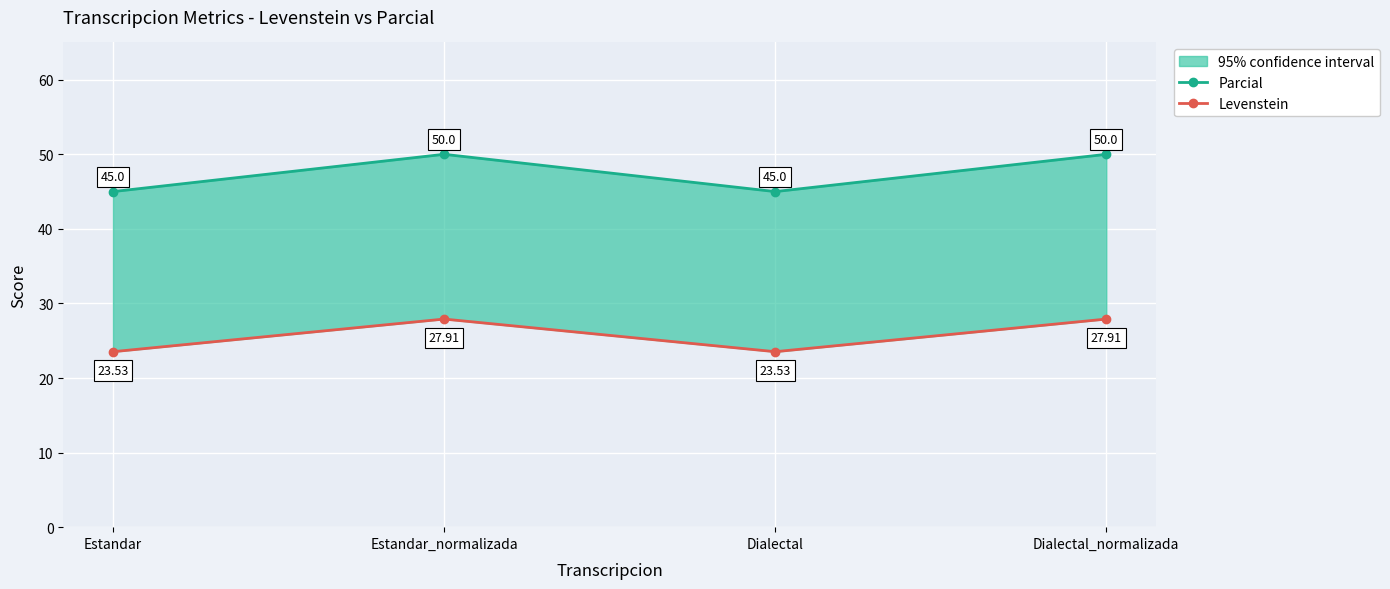

At which category does Levenstein reach its first local peak?

Estandar_normalizada